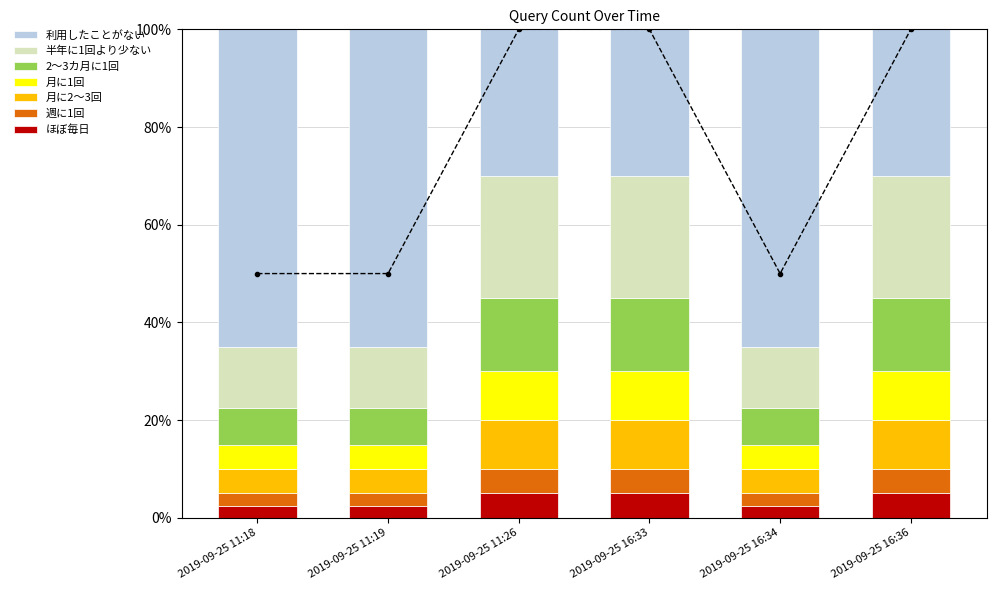

Is it true that the value at 2019-09-25 11:19 is 23?

False